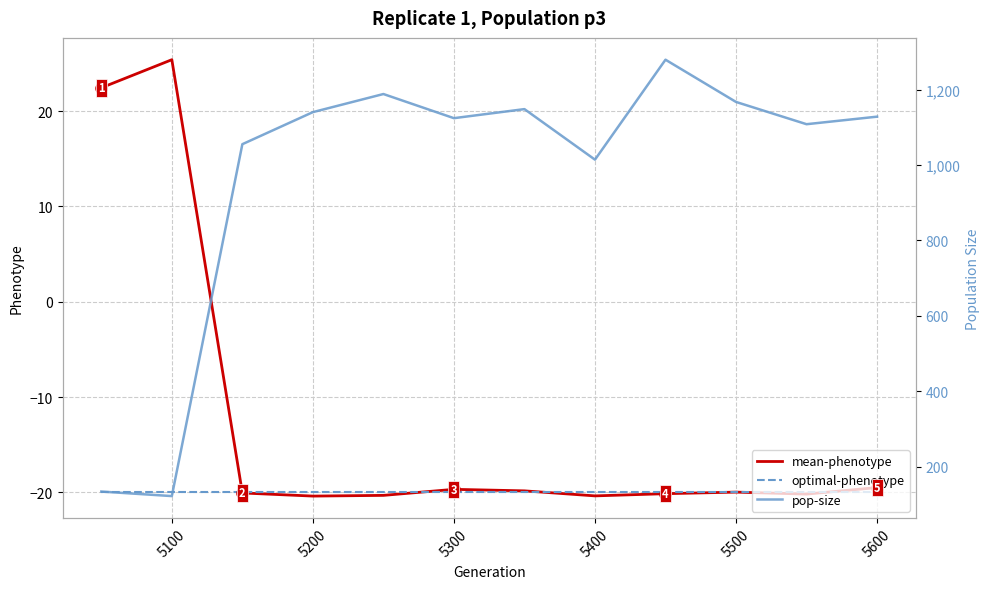

Is it true that mean-phenotype equals -9.4 at 5300?

False